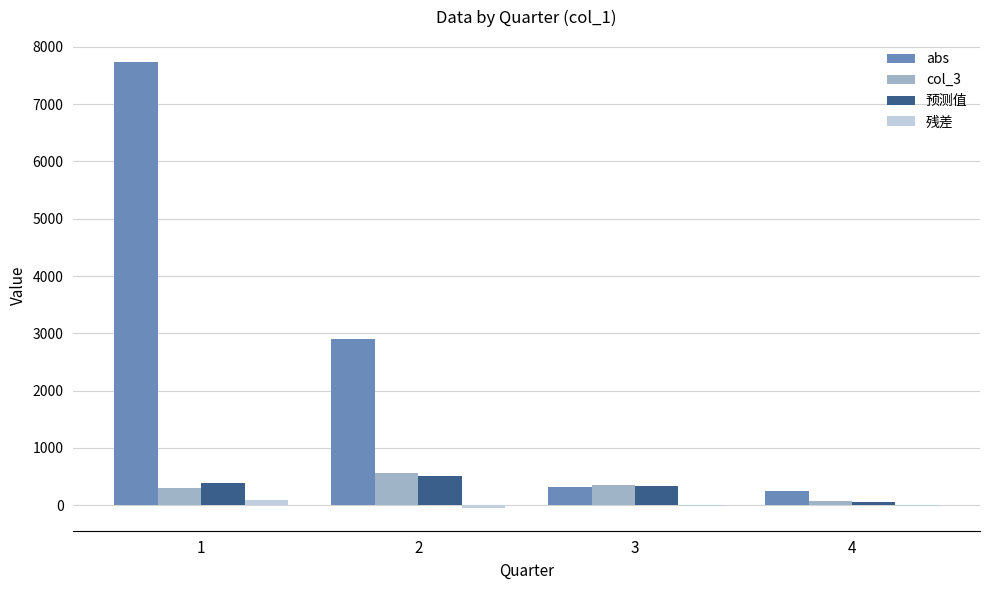

What is the highest value of the abs series?

7729.4